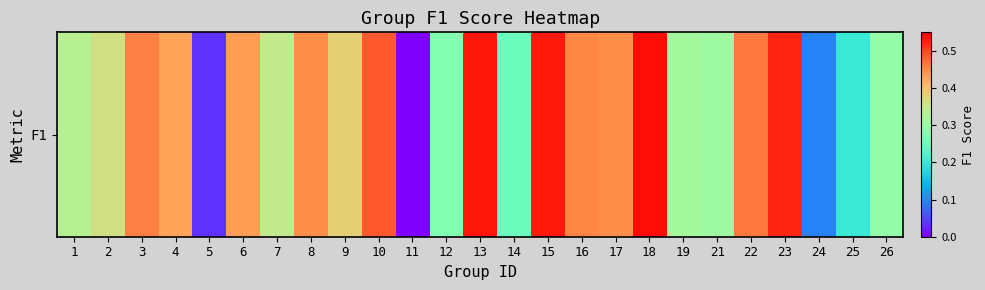

The chart shows a value of 0.3 at 19. True or false?

True